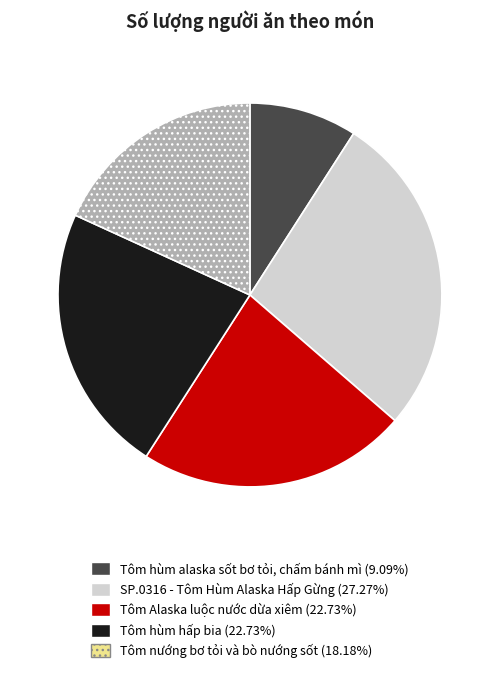

Do Tôm Alaska luộc nước dừa xiêm (22.73%) and Tôm nướng bơ tỏi và bò nướng sốt (18.18%) together represent more than half of the pie?

No